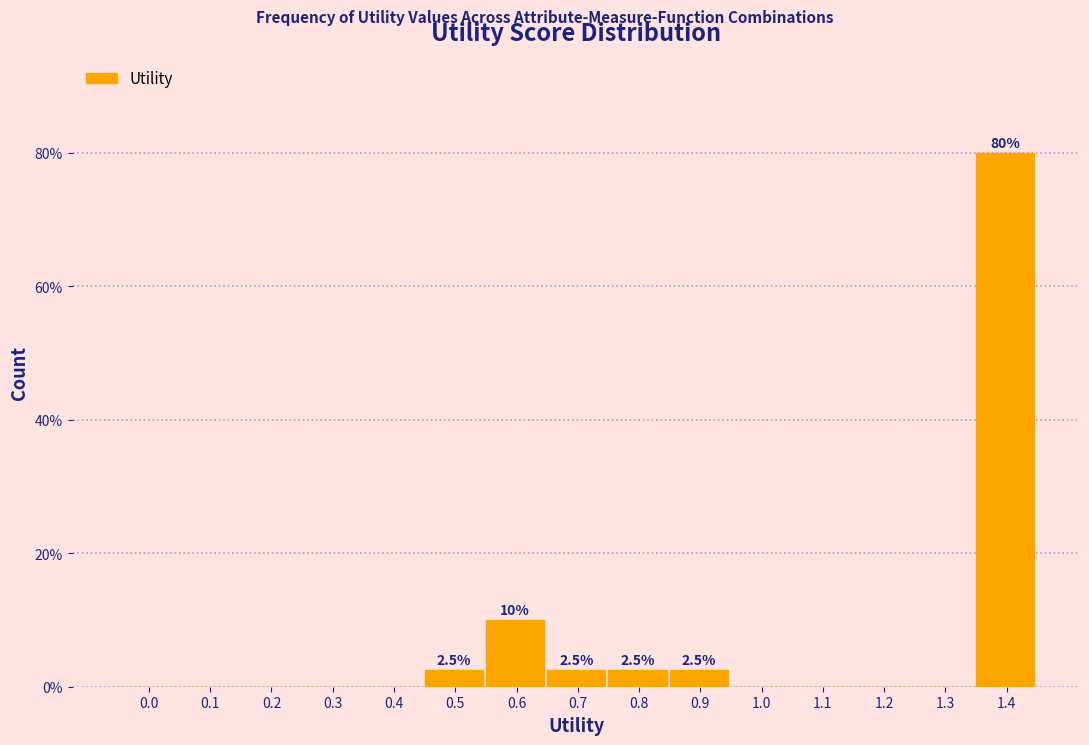

Reading right to left, extract all data points from this chart.

1.4=80.0	1.3=0.0	1.2=0.0	1.1=0.0	1.0=0.0	0.9=2.5	0.8=2.5	0.7=2.5	0.6=10.0	0.5=2.5	0.4=0.0	0.3=0.0	0.2=0.0	0.1=0.0	0.0=0.0